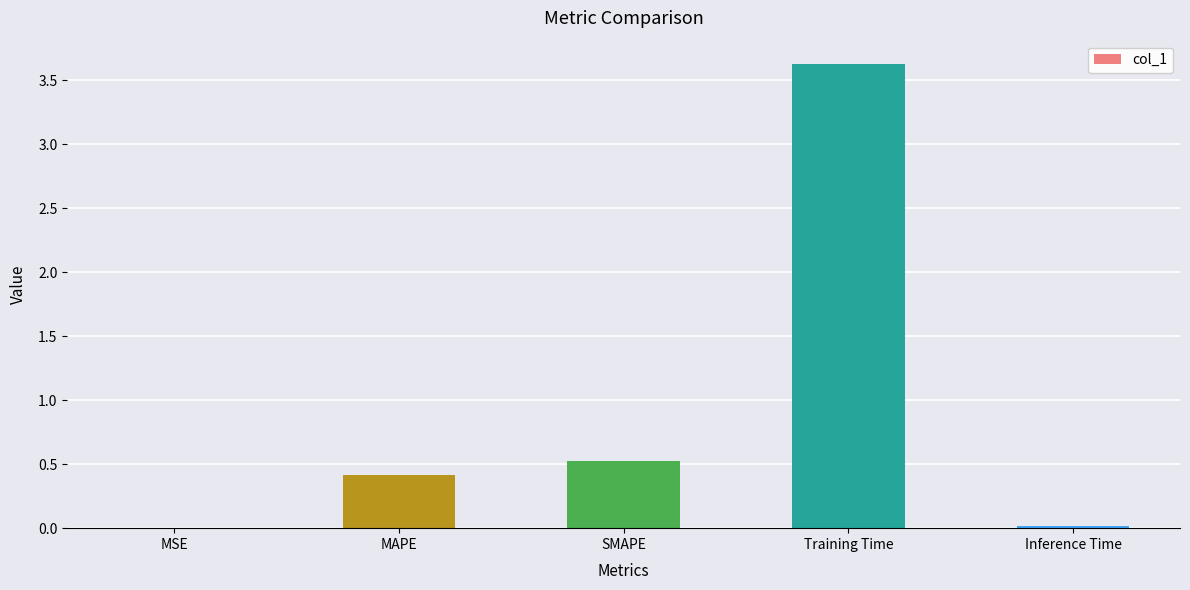

True or false: the data shows 0.1 at MAPE.

False